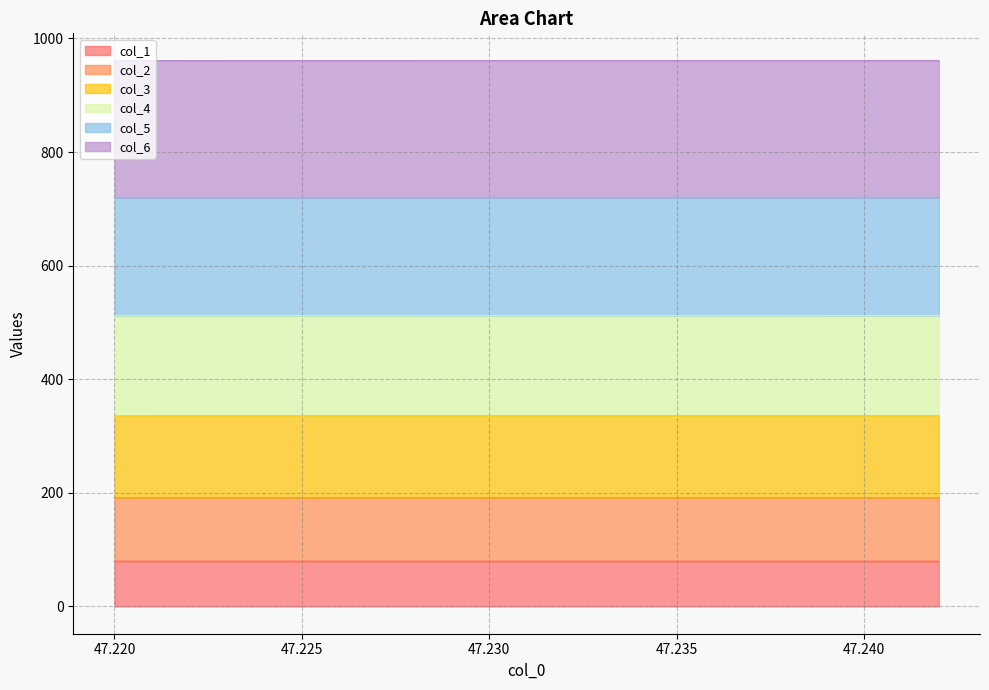

What is the highest value of the col_1 series?

79.5